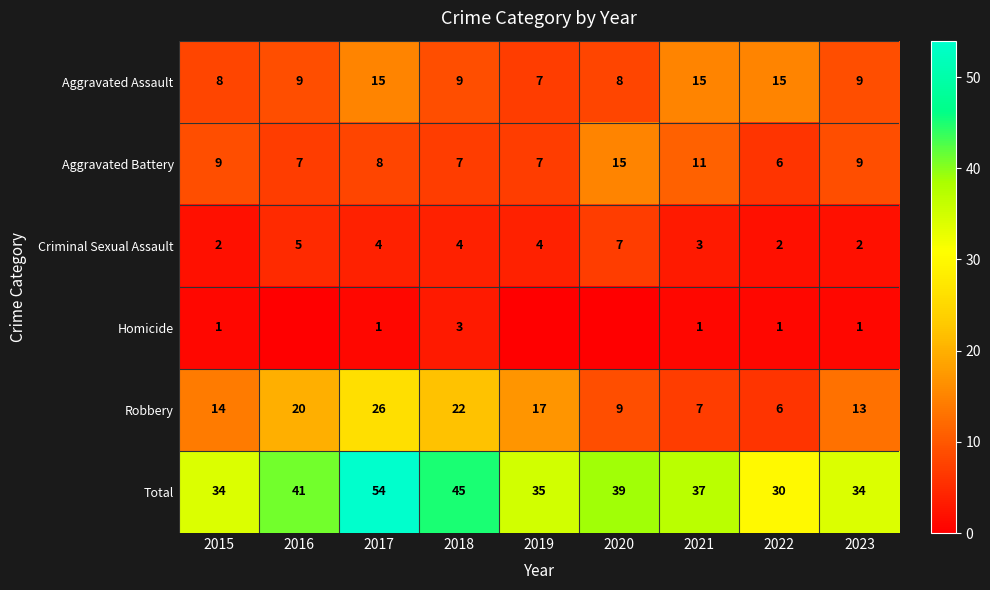

Count the Aggravated Assault values in the range 8 to 15.

8